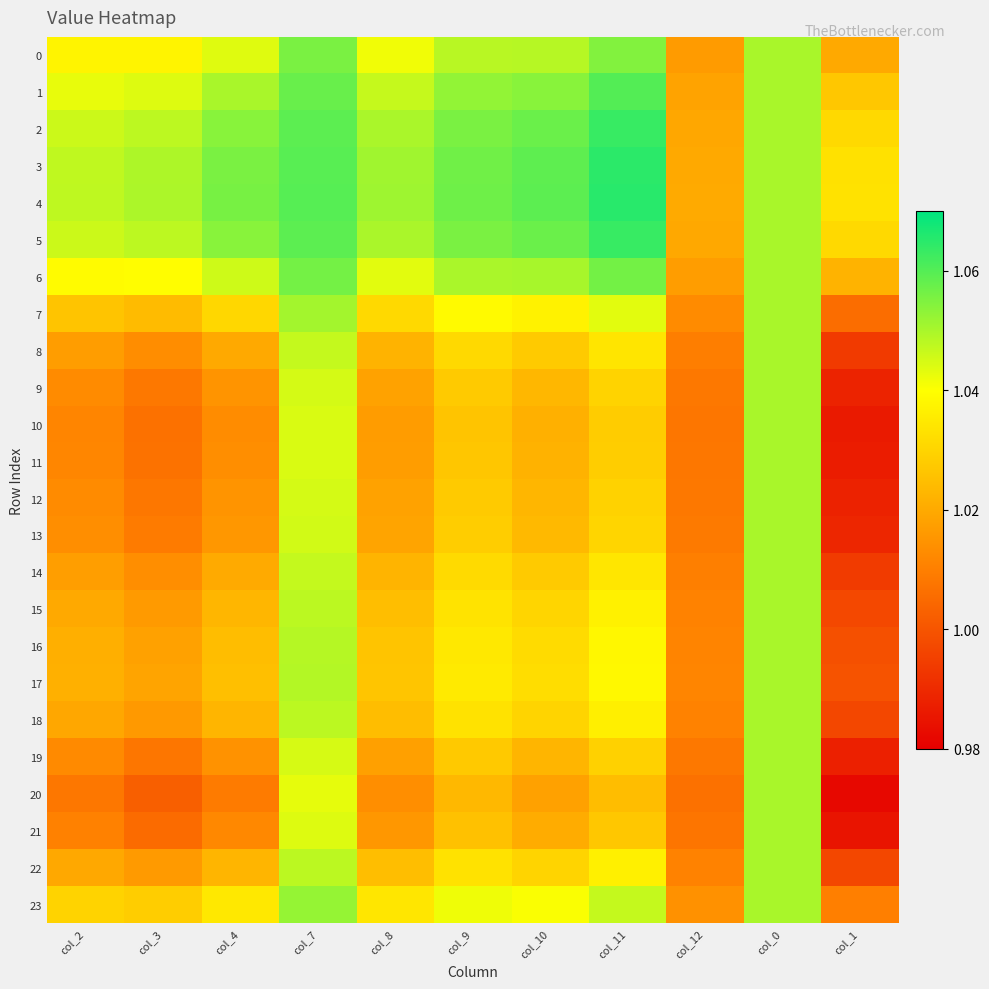

Which has a higher value, col_4 or col_9?

col_9